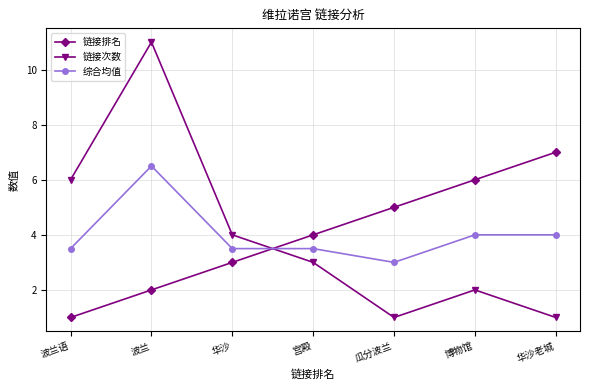

What is the spread (max minus min) of values at 华沙老城?

6.0